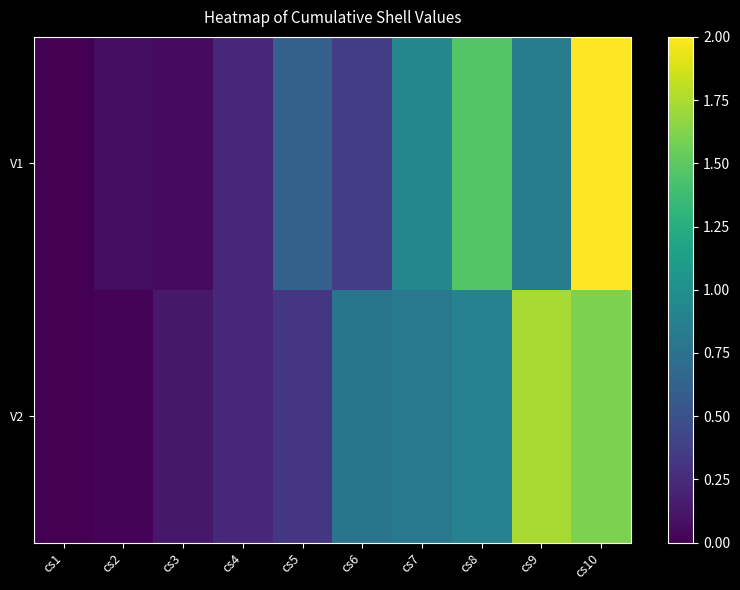

What is the total value across all series at cs10?

3.6